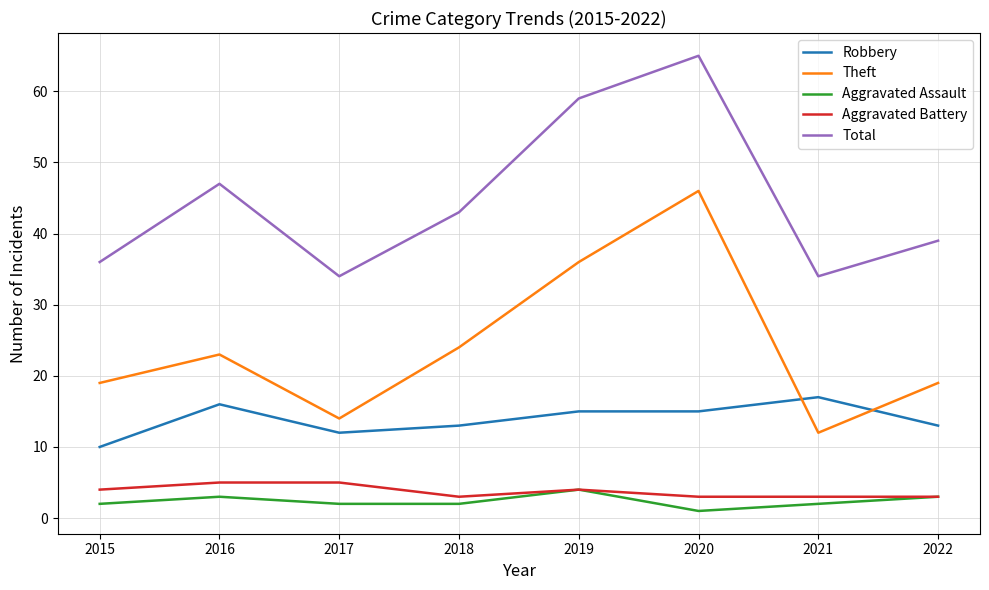

Read the Aggravated Battery value at 2019.

4